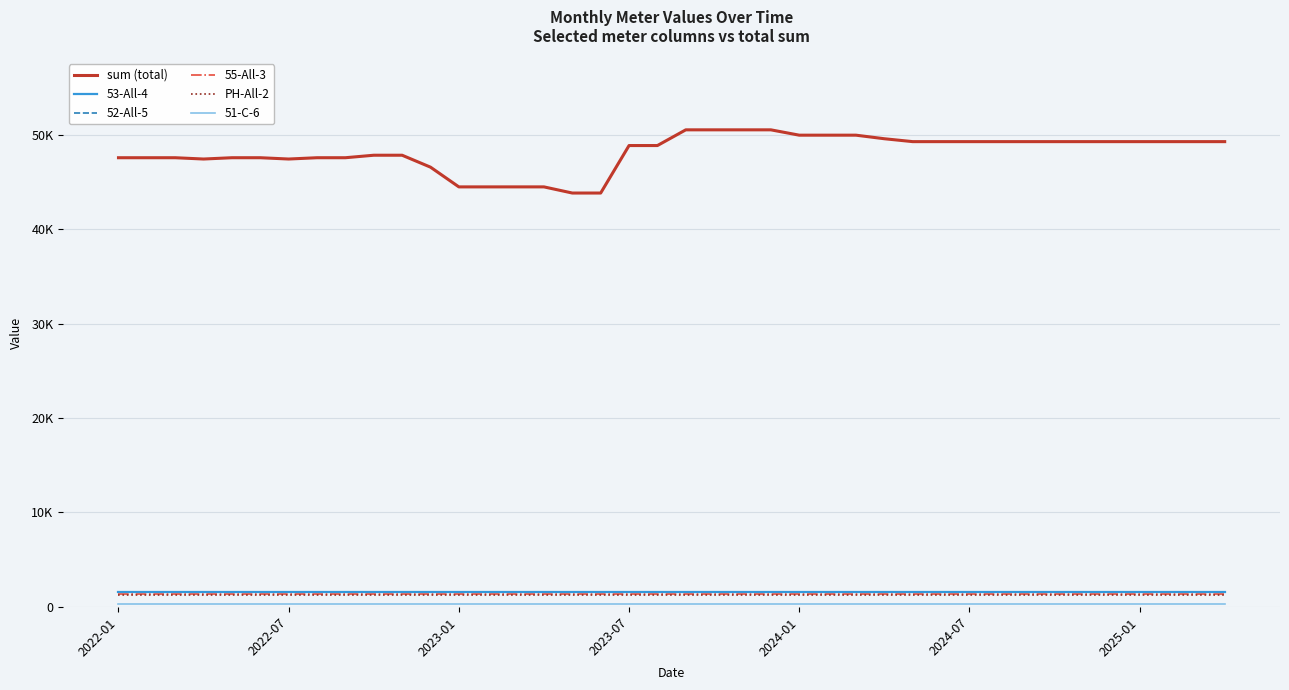

At which category is the sum across all series the highest?

20